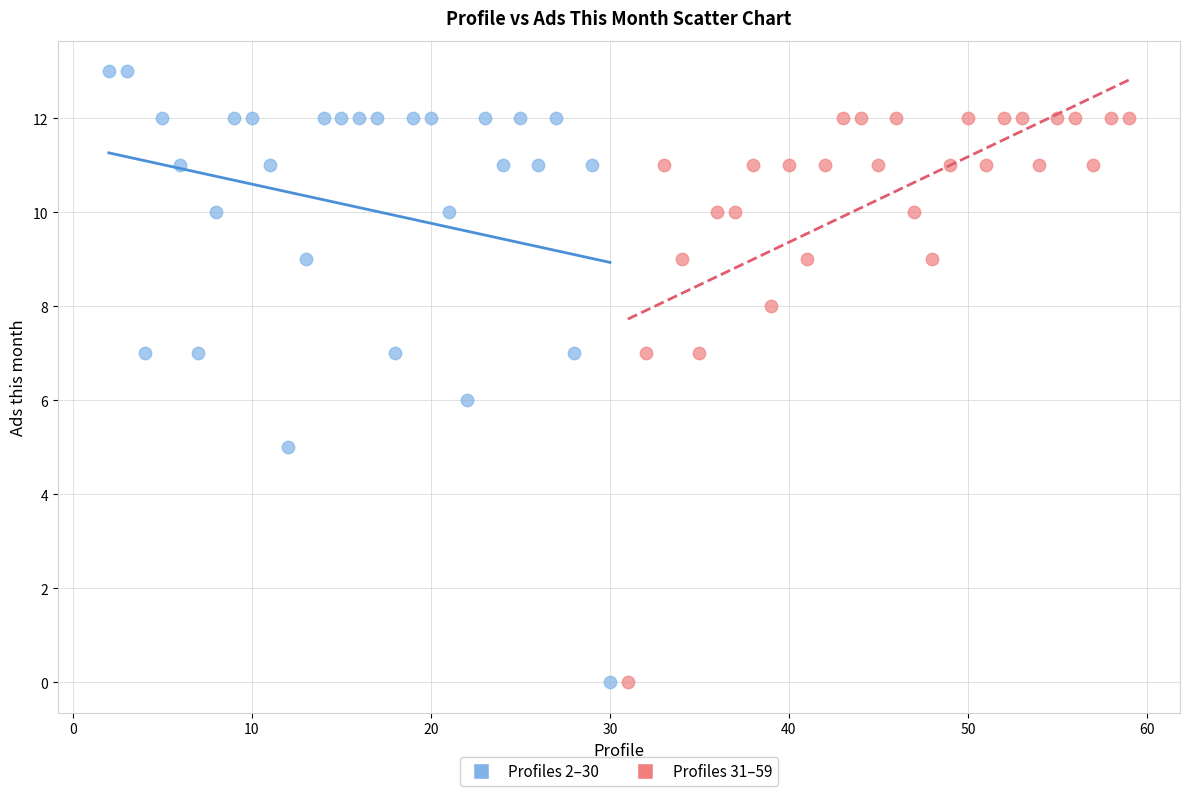

Which series has the largest Y range (max minus min)?

Profiles 2–30